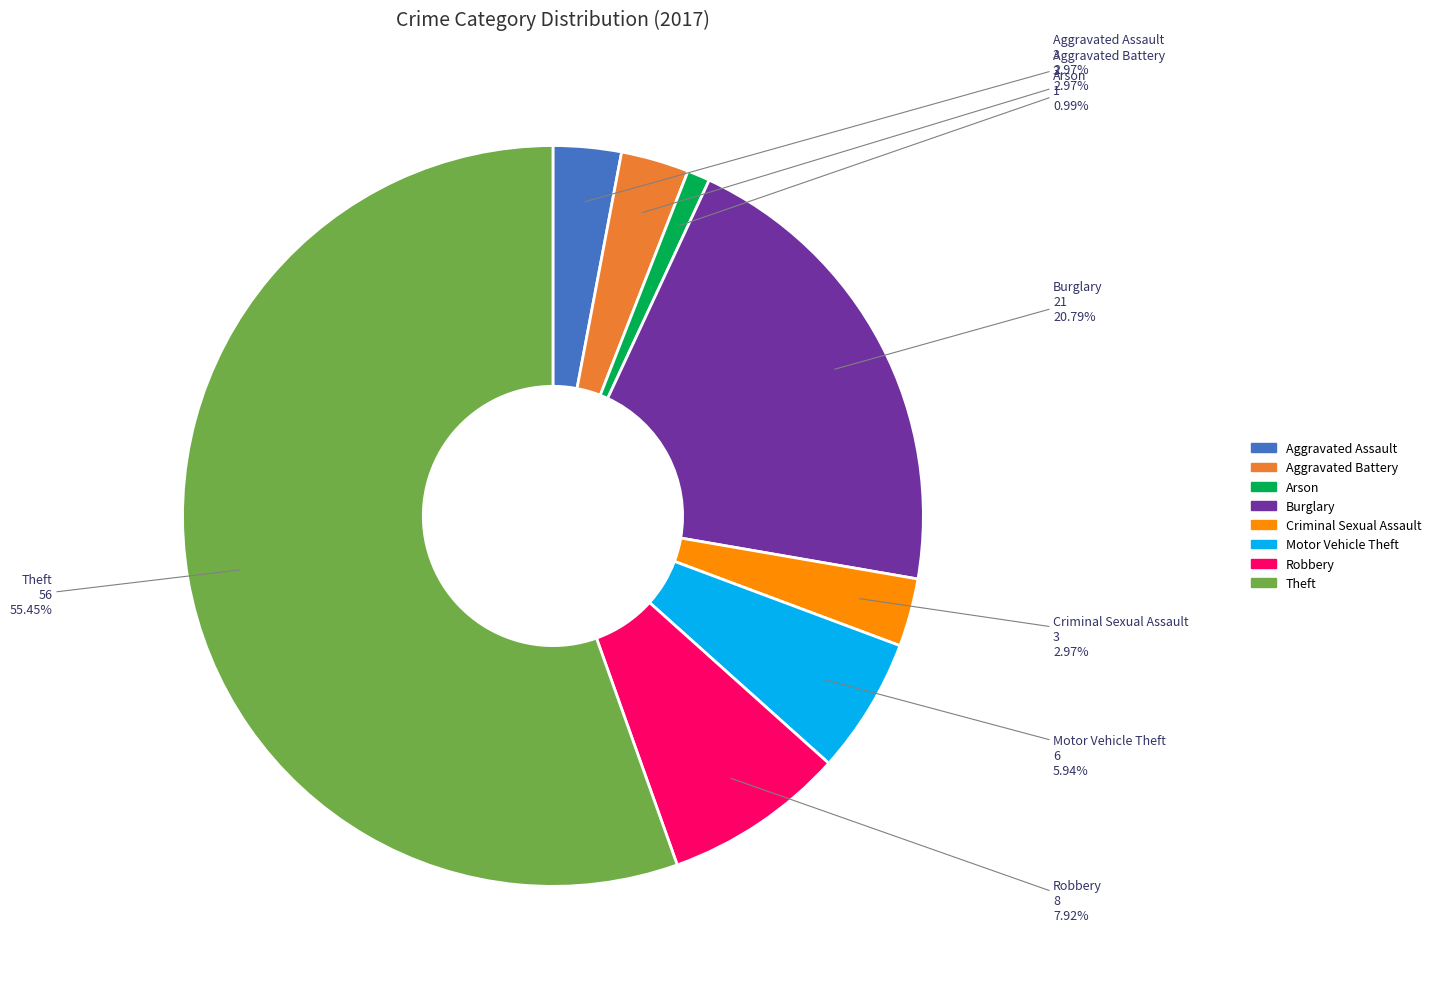

Between Aggravated Assault and Robbery, which is larger?

Robbery